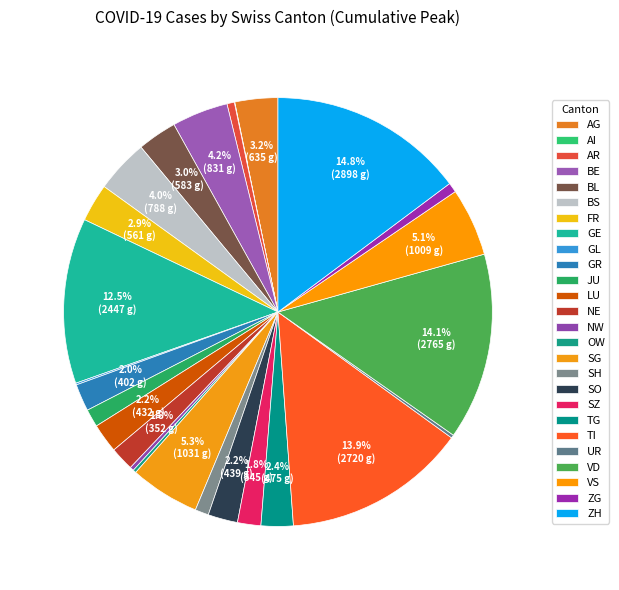

To the nearest percent, what is the combined percentage of AI and GE?

13%